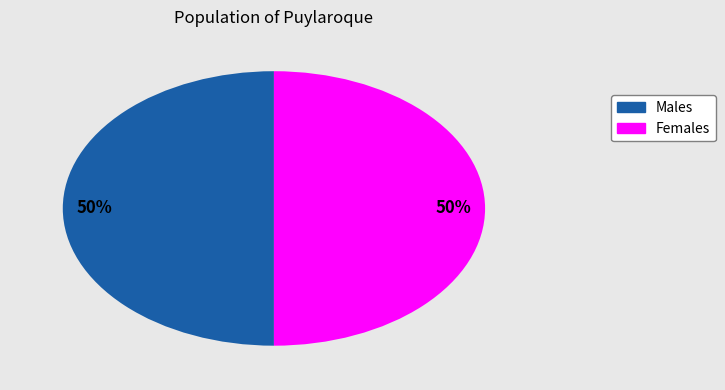

How many segments does this pie chart have?

2